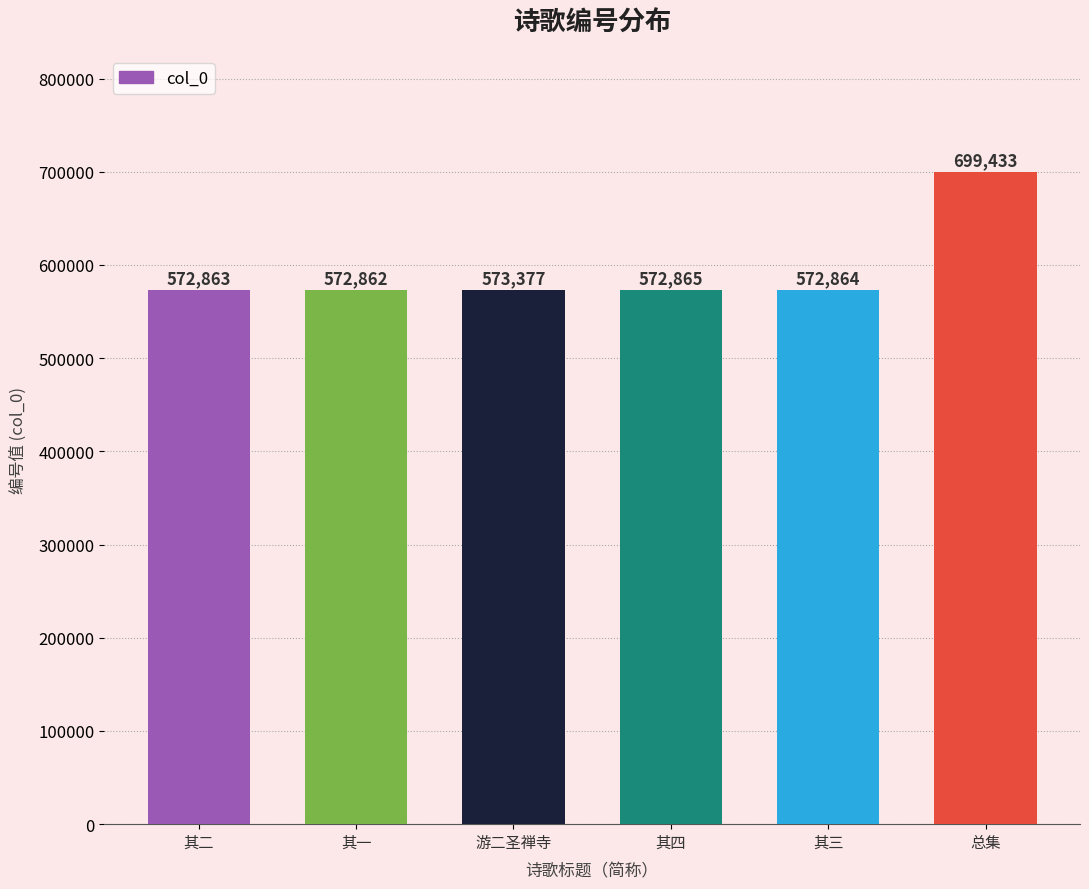

True or false: the data shows 572862 at 其一.

True